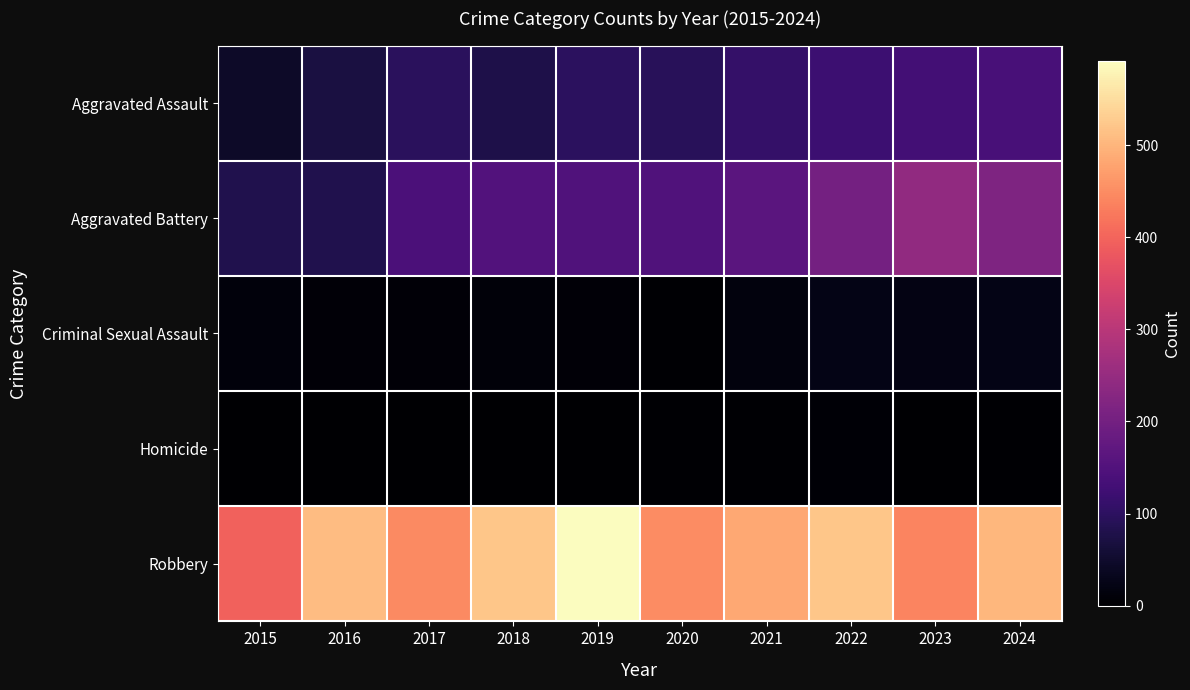

Count the number of data series in this chart.

5